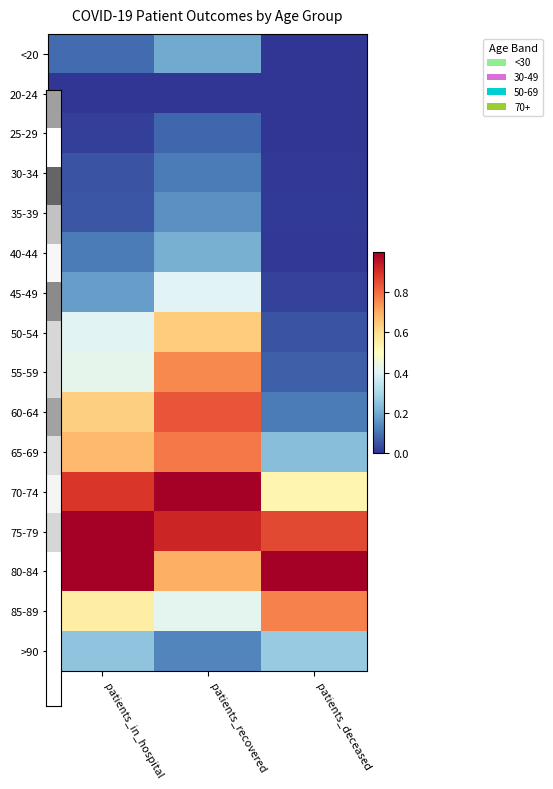

At how many categories does at least one series exceed 0?

3